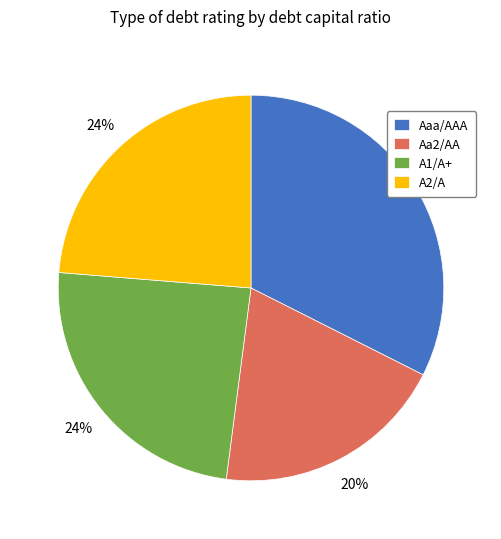

What is the largest slice in the pie chart?

Aaa/AAA